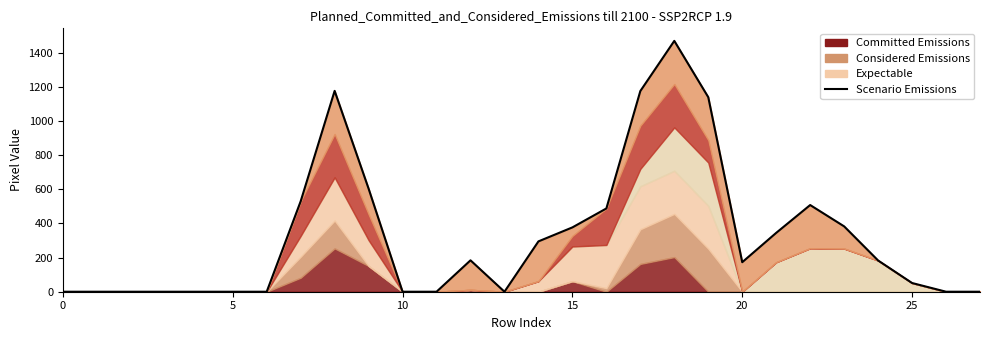

The value at 12 is 254. True or false?

False